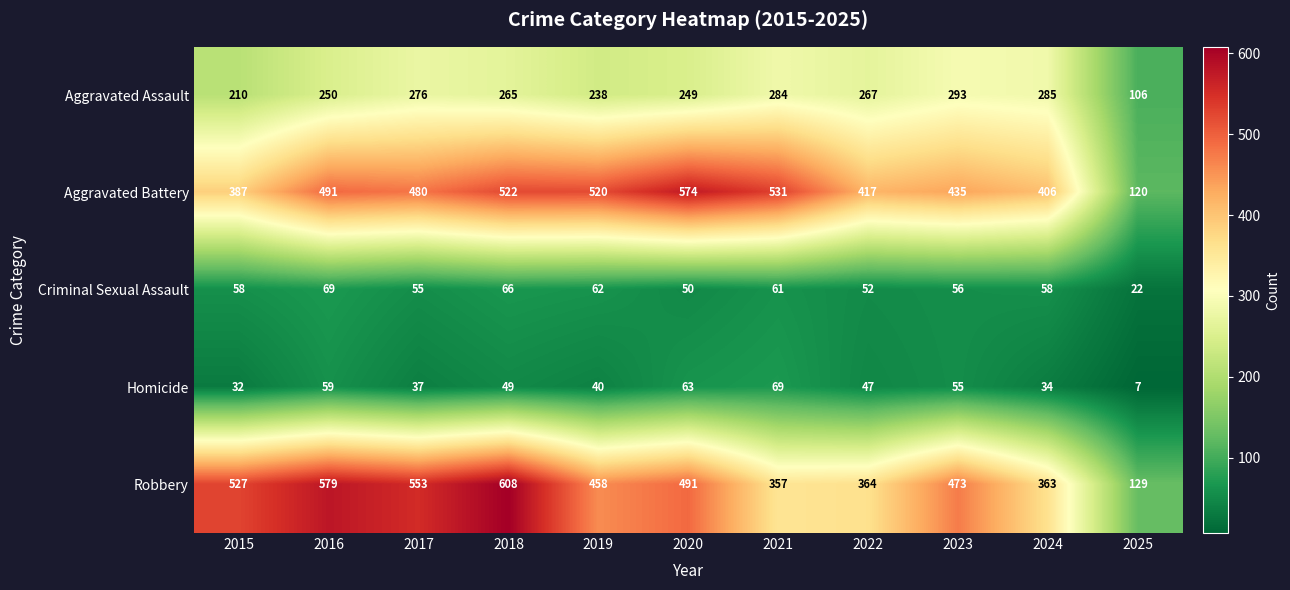

Rank the series at 2015 from lowest to highest value.

Homicide, Criminal Sexual Assault, Aggravated Assault, Aggravated Battery, Robbery